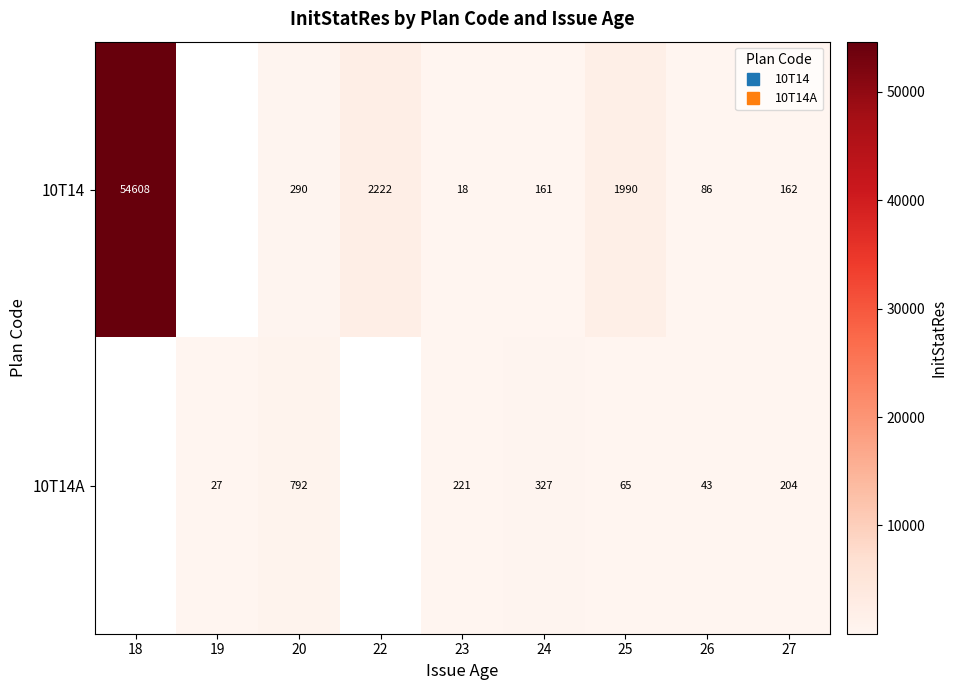

At how many categories does at least one series exceed 15679?

1